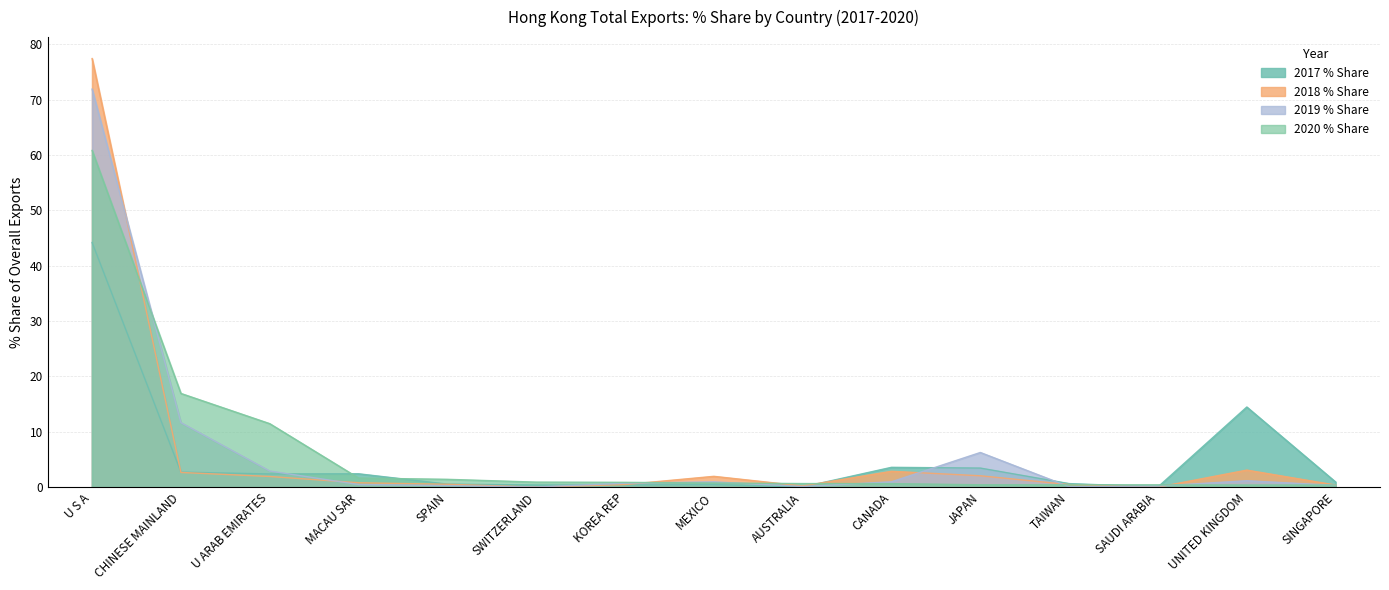

What is the label of the 14th point from the left?

UNITED KINGDOM